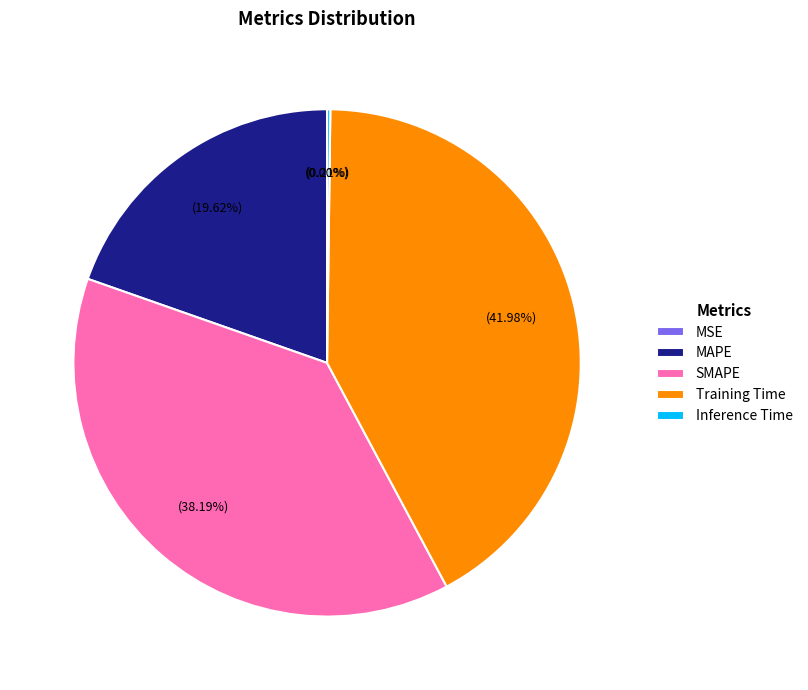

Is there any slice that represents more than half of the pie?

No